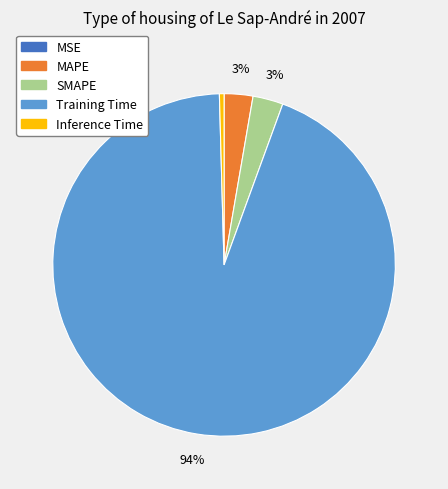

True or false: Training Time accounts for 86% of the total.

False